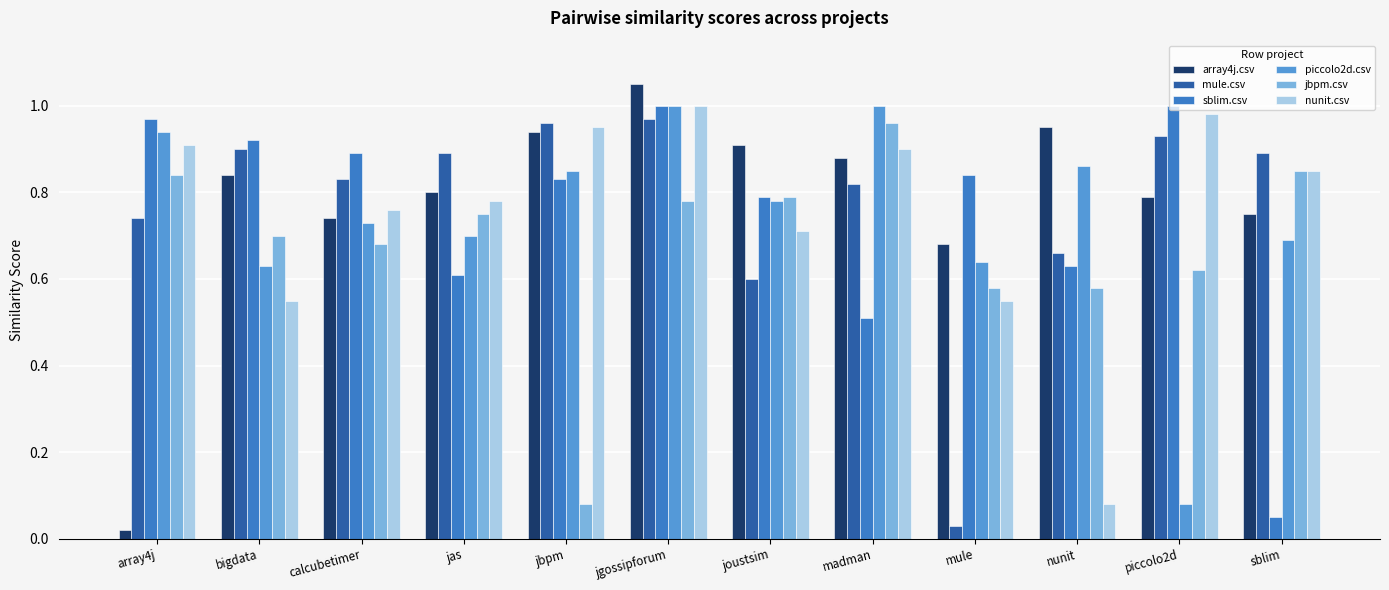

What is the sum of the mule.csv values at piccolo2d and bigdata?

1.8